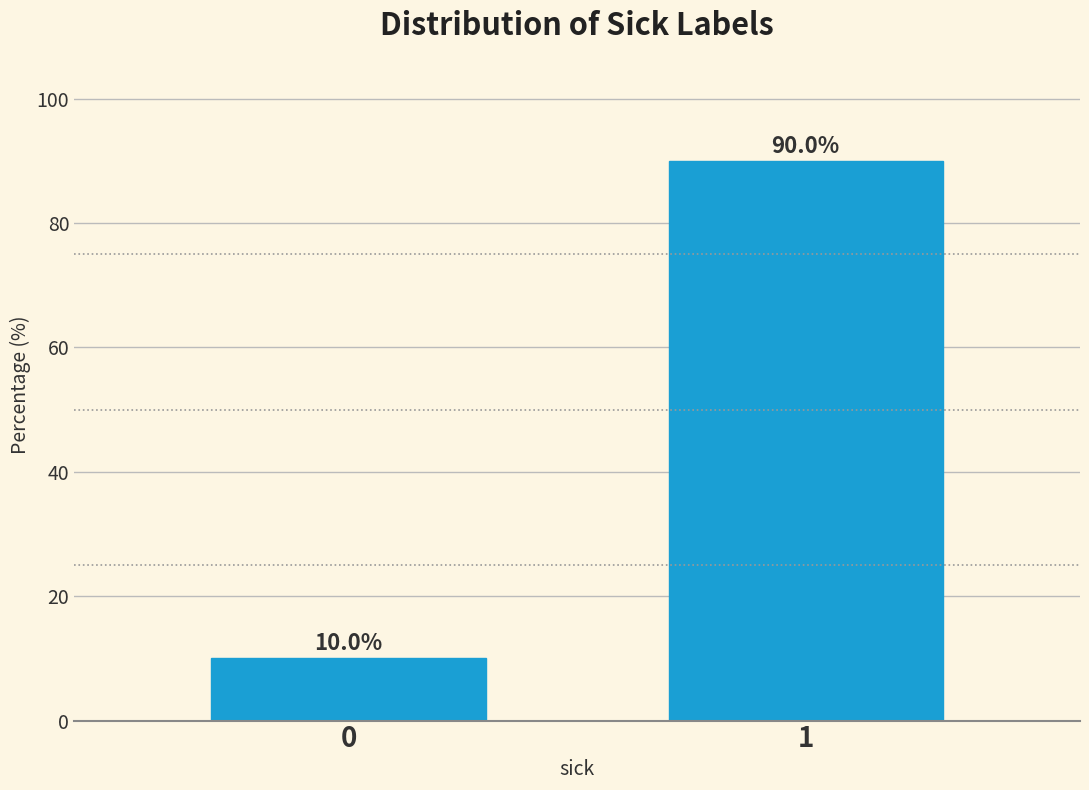

Reading left to right, list all the values displayed in this chart.

10	90